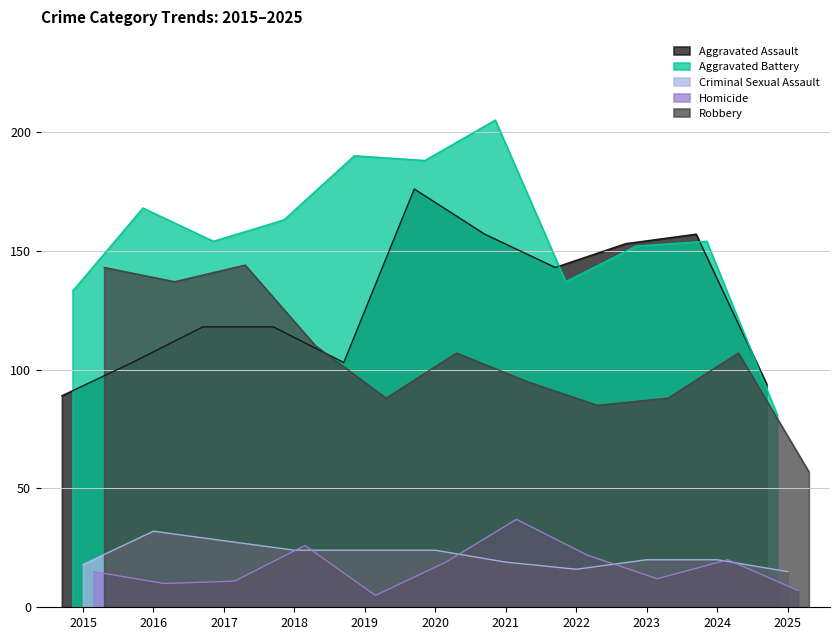

What is the lowest value of the Aggravated Assault series?

89